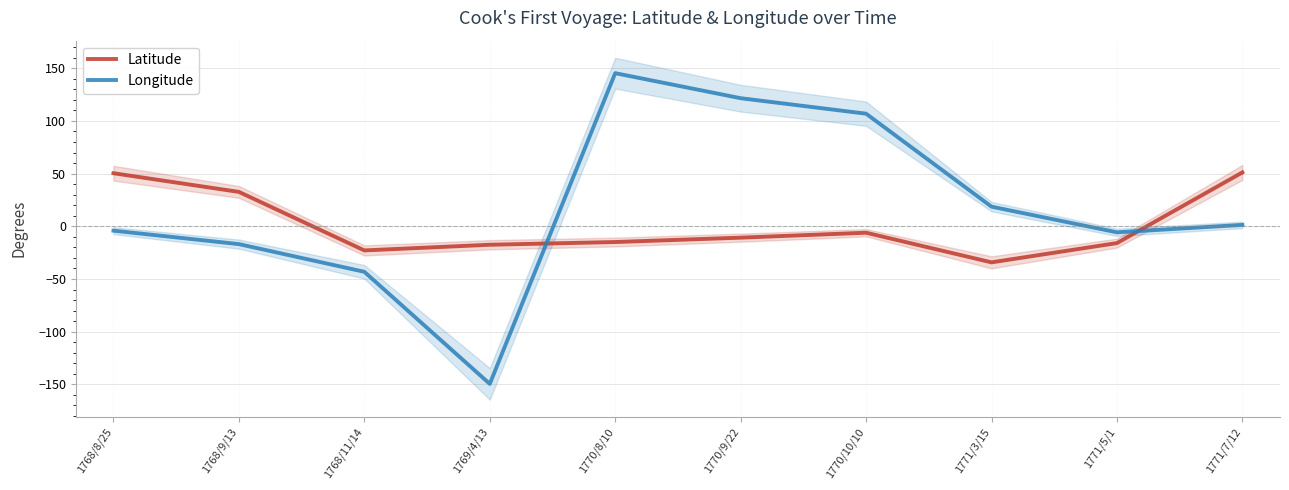

Read the Longitude value at 1770/9/22.

121.5